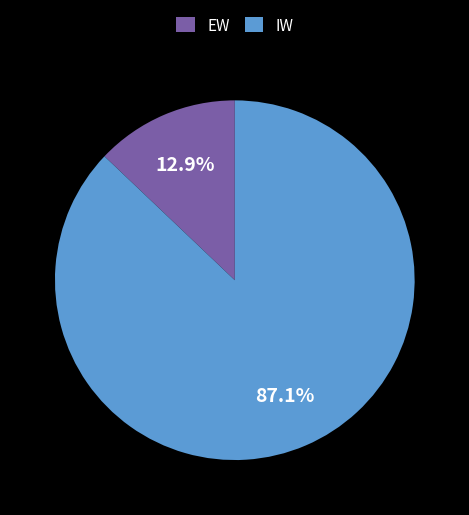

To the nearest percent, what is the difference between the EW and IW slice percentages?

74%